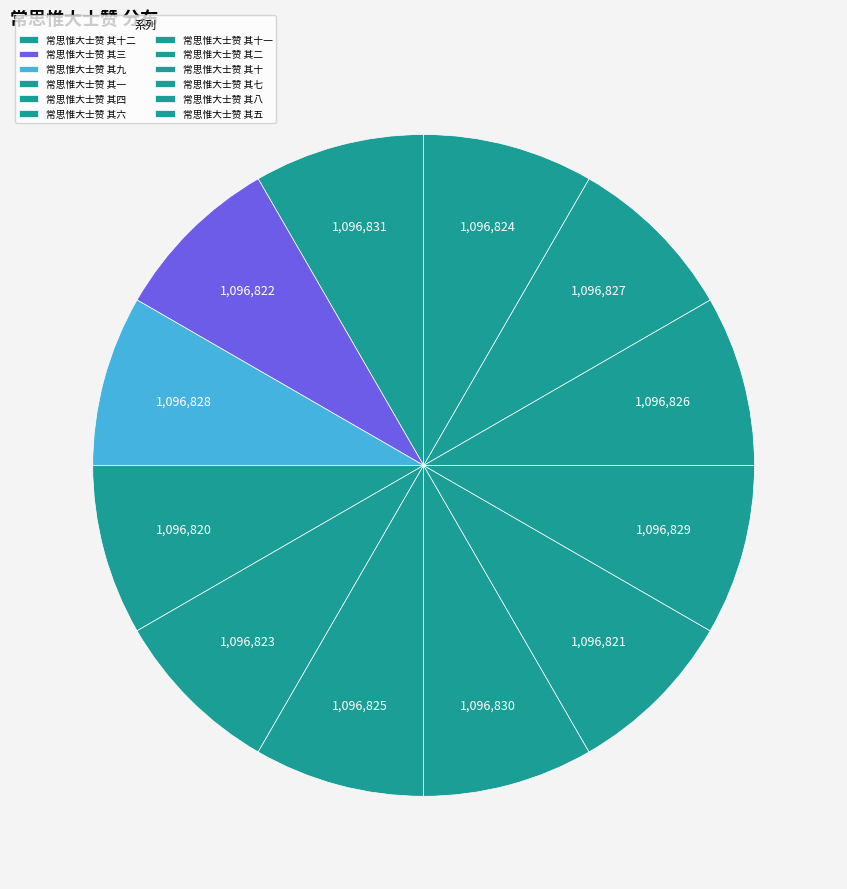

To the nearest percent, what percentage of the pie is 常思惟大士赞 其六?

8%